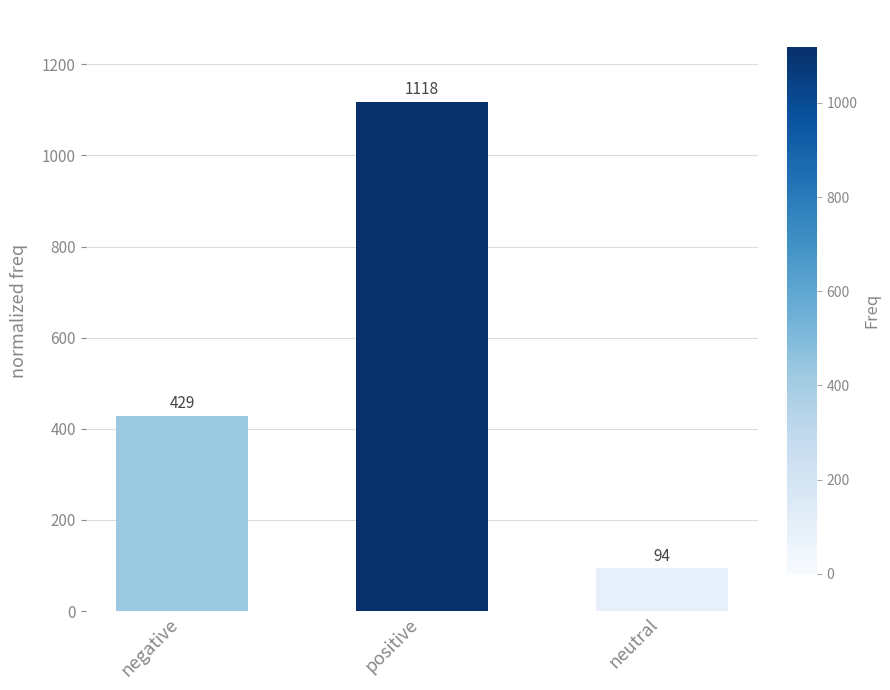

What is the maximum value shown in the chart?

1118